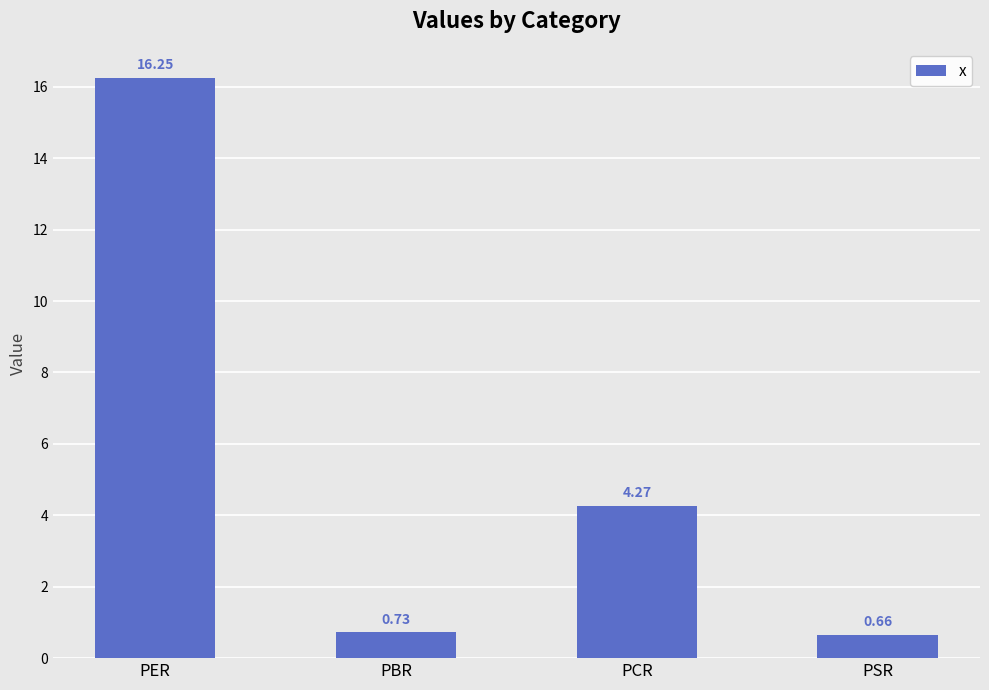

What is the difference between the maximum and second lowest values?

15.5